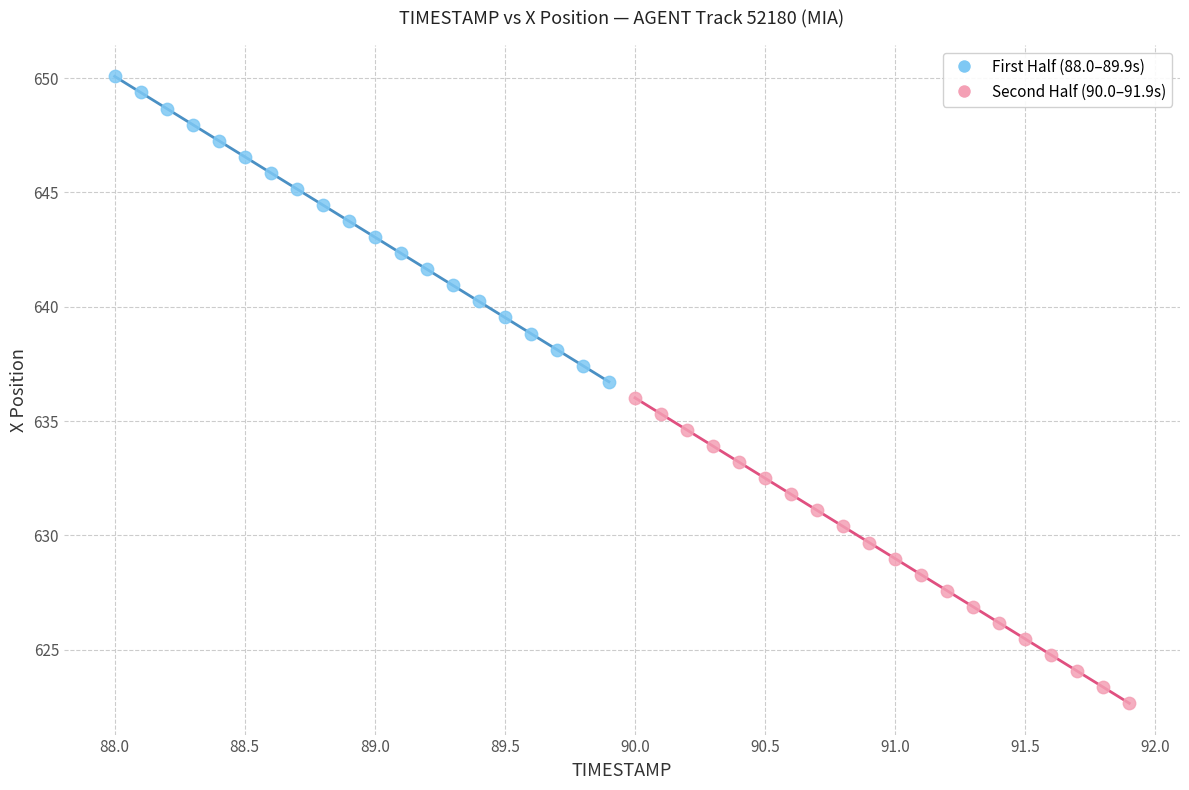

Which series contains the lowest Y value?

Second Half (90.0–91.9s)